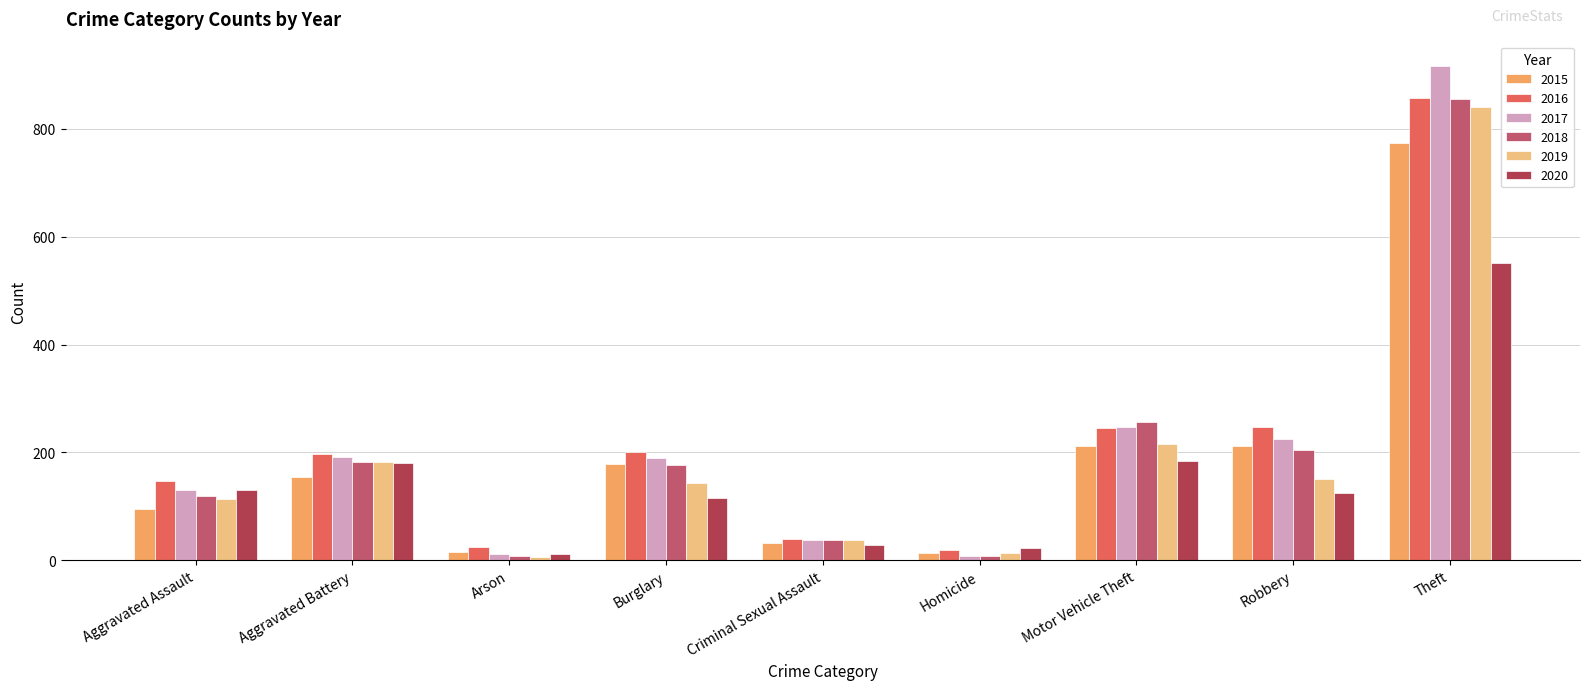

How many bars are there in total?

54